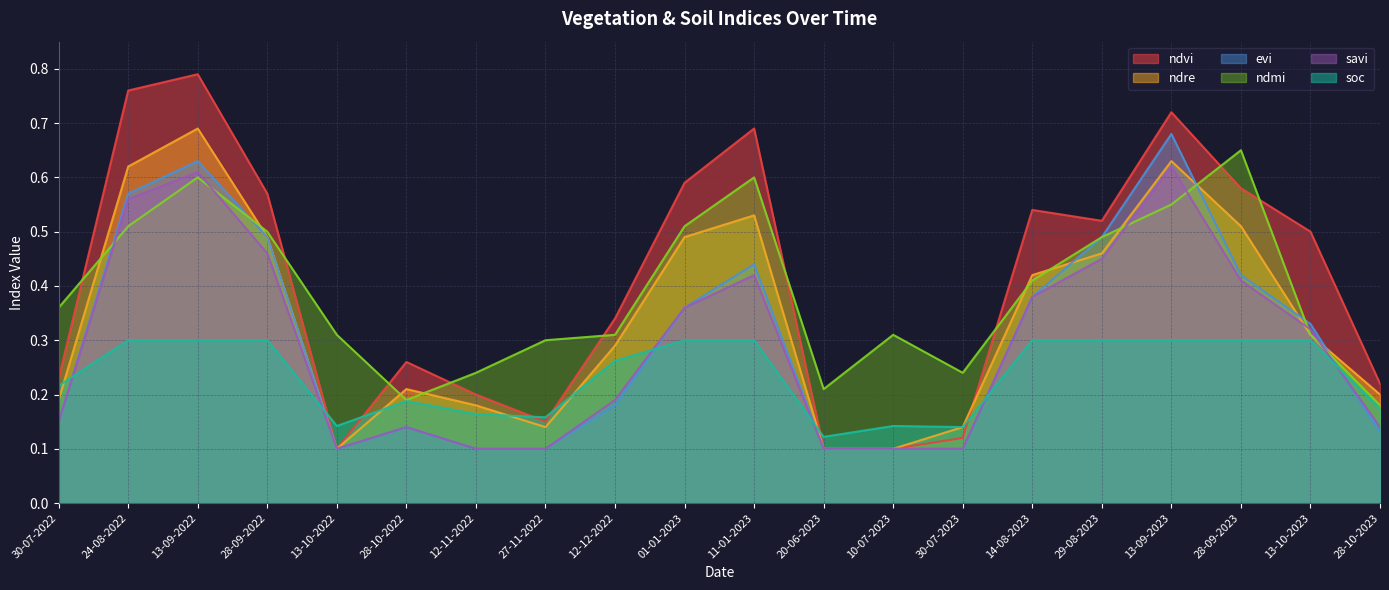

What is the minimum value for soc?

0.1